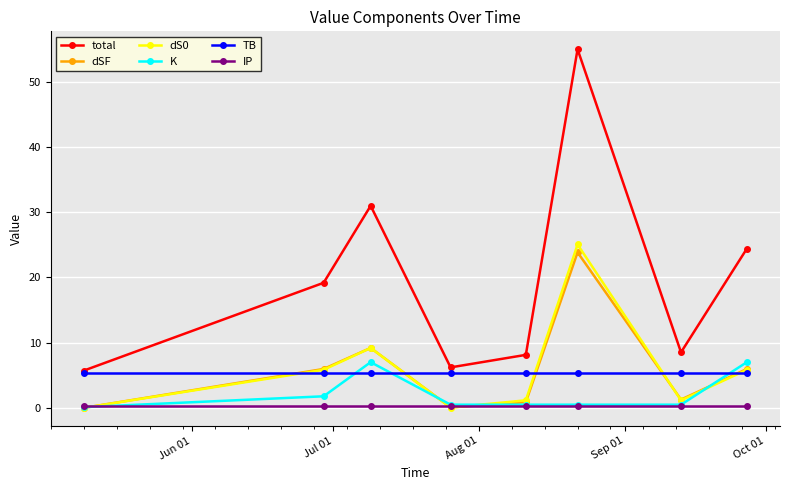

True or false: dSF has more than 1 points higher than both neighbors.

True